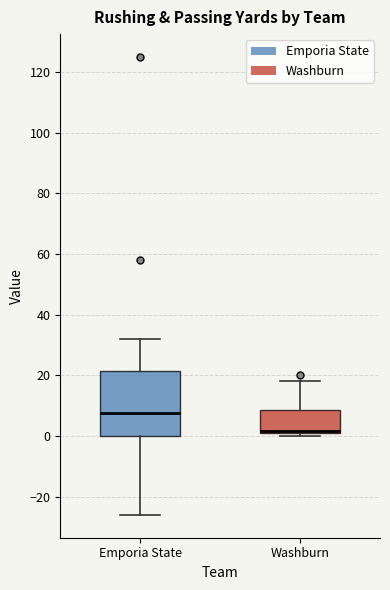

Where is the upper edge of the box for Washburn on the y-axis? The values are not printed on the chart, so give them approximately, as read against the axis.

8